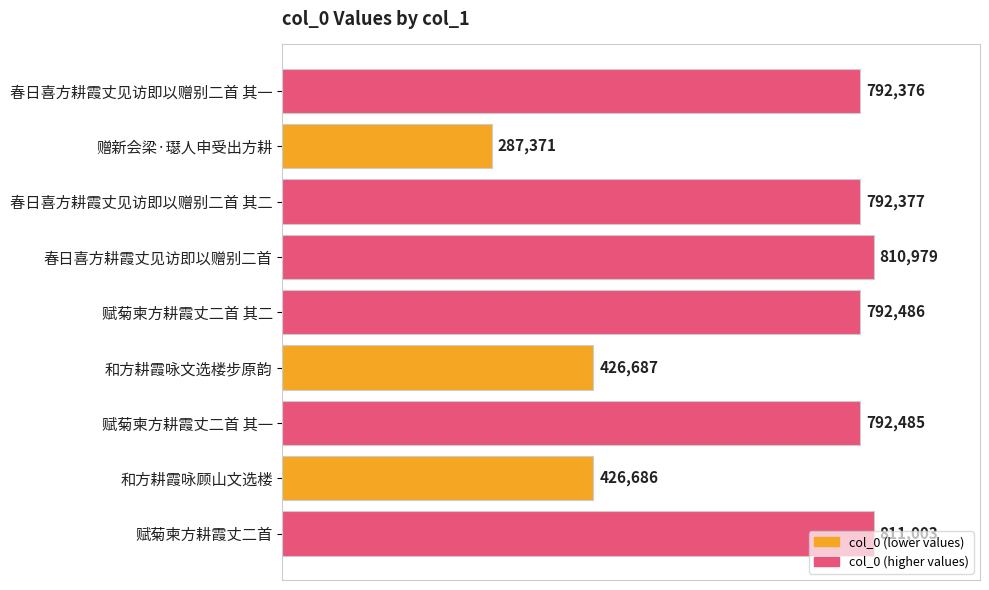

Are the bars horizontal?

Yes